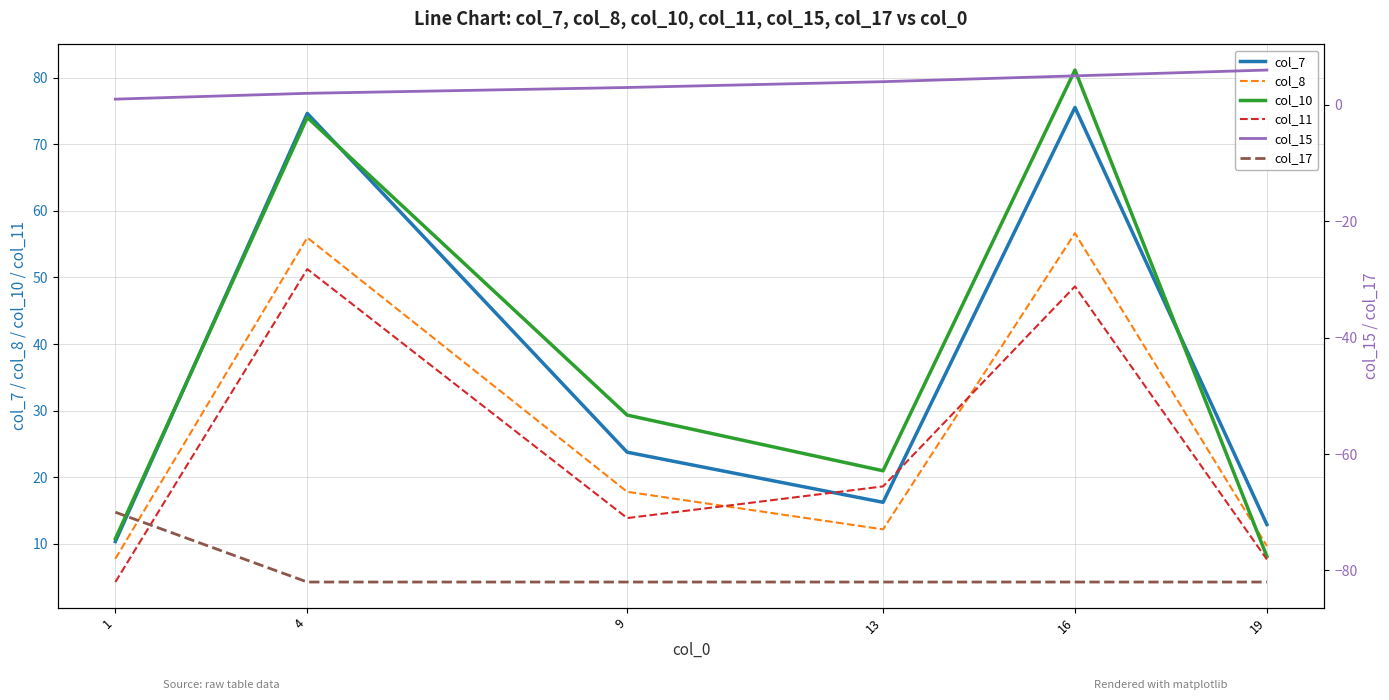

What is the difference between the highest and lowest values at 13?

103.0